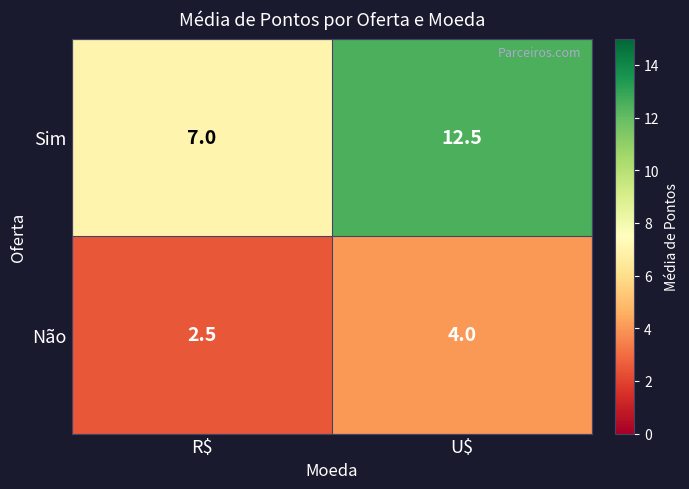

Read the Sim value at U$.

12.5